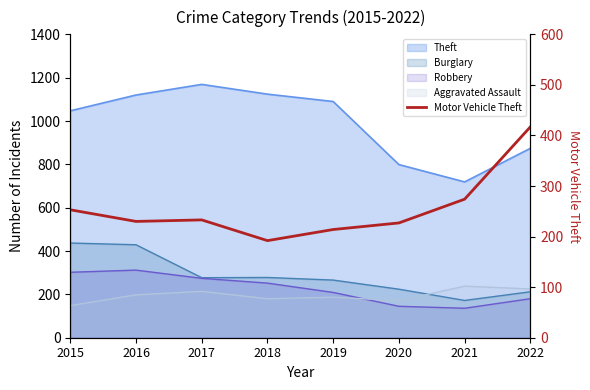

Where is the first local maximum?

2017